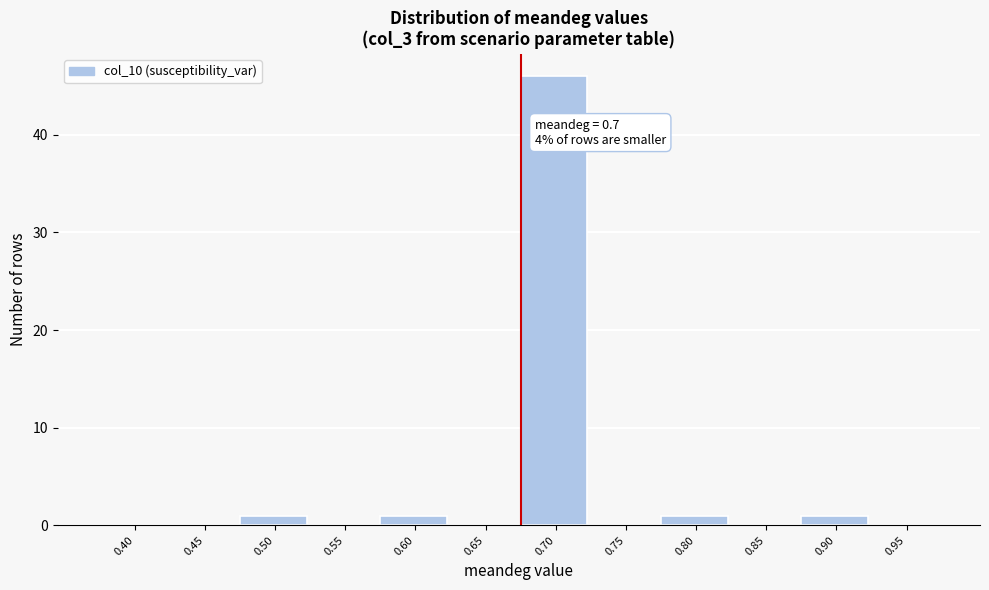

Reading right to left, extract all data points from this chart.

0.95=0	0.90=1	0.85=0	0.80=1	0.75=0	0.70=46	0.65=0	0.60=1	0.55=0	0.50=1	0.45=0	0.40=0